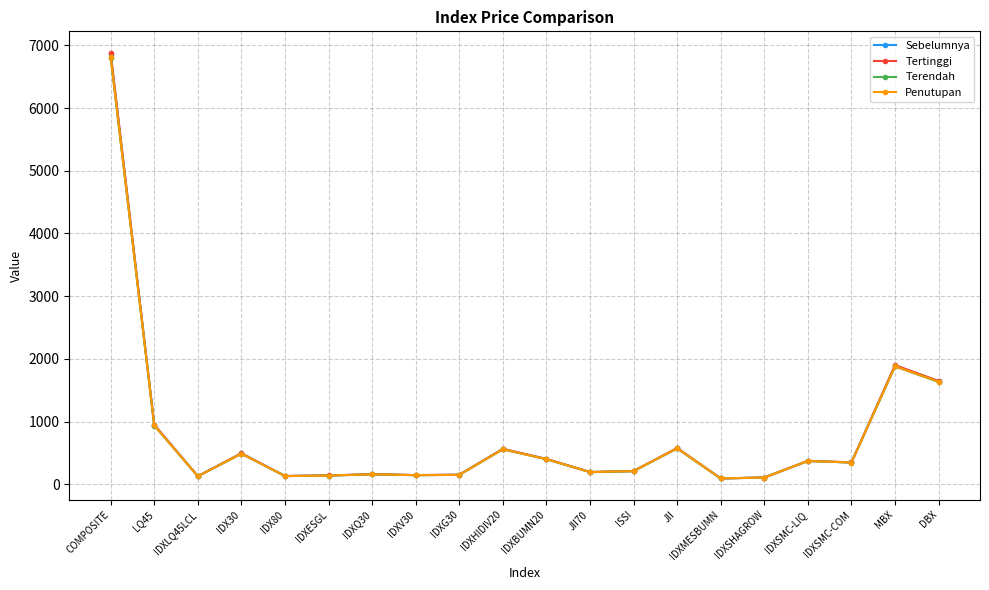

At which label does Penutupan first exceed 348?

COMPOSITE